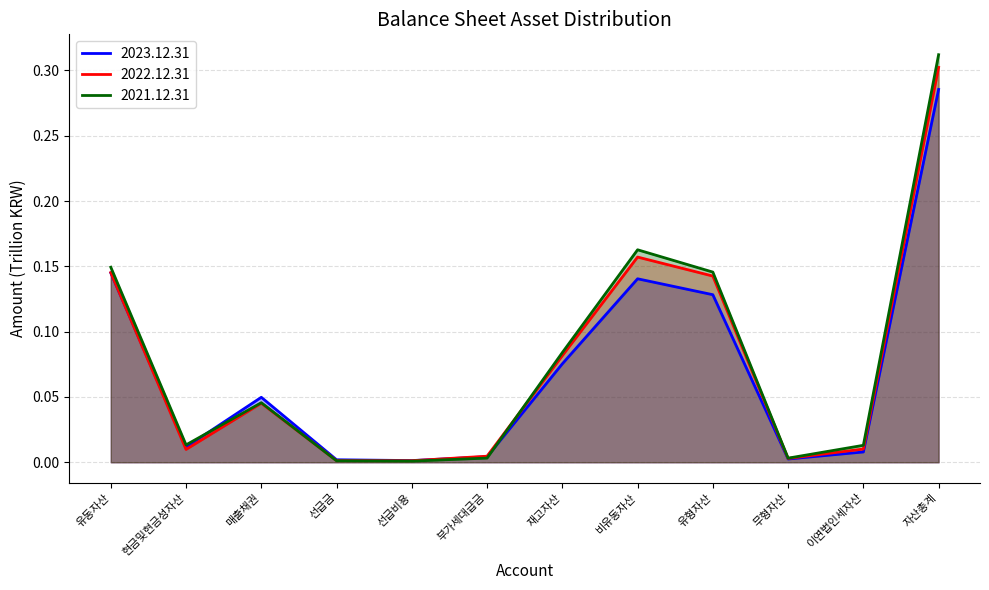

What is the sum of all 2023.12.31 values?

0.9